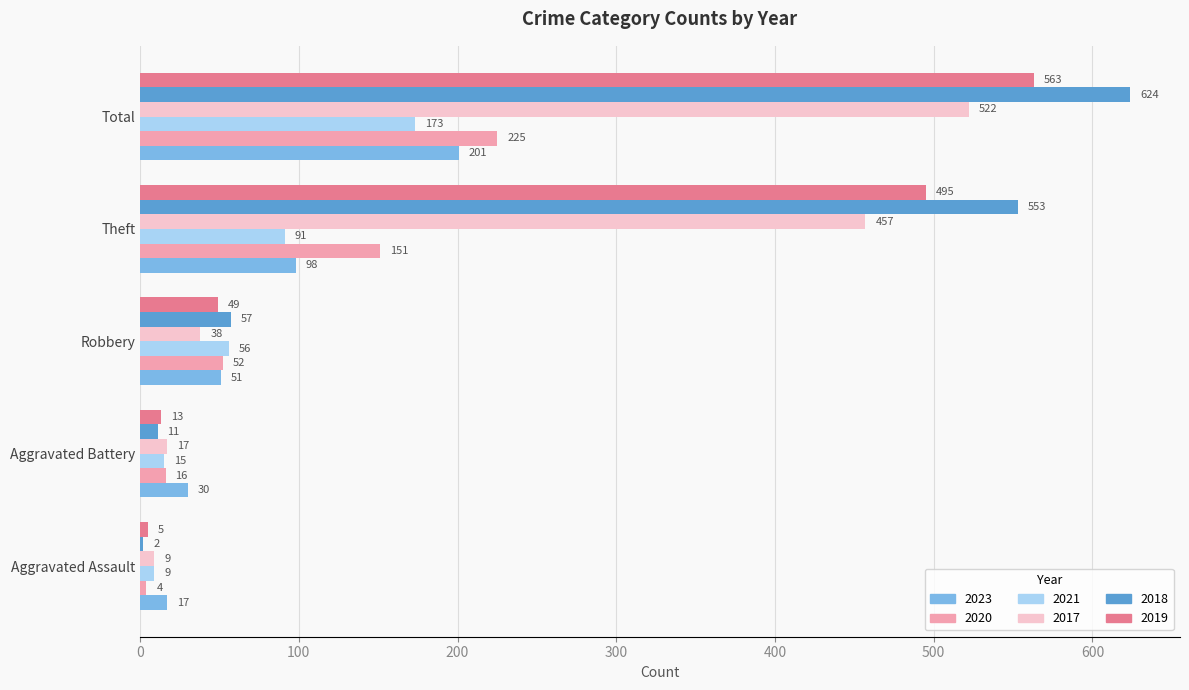

Is it true that 2021 equals 173 at Total?

True